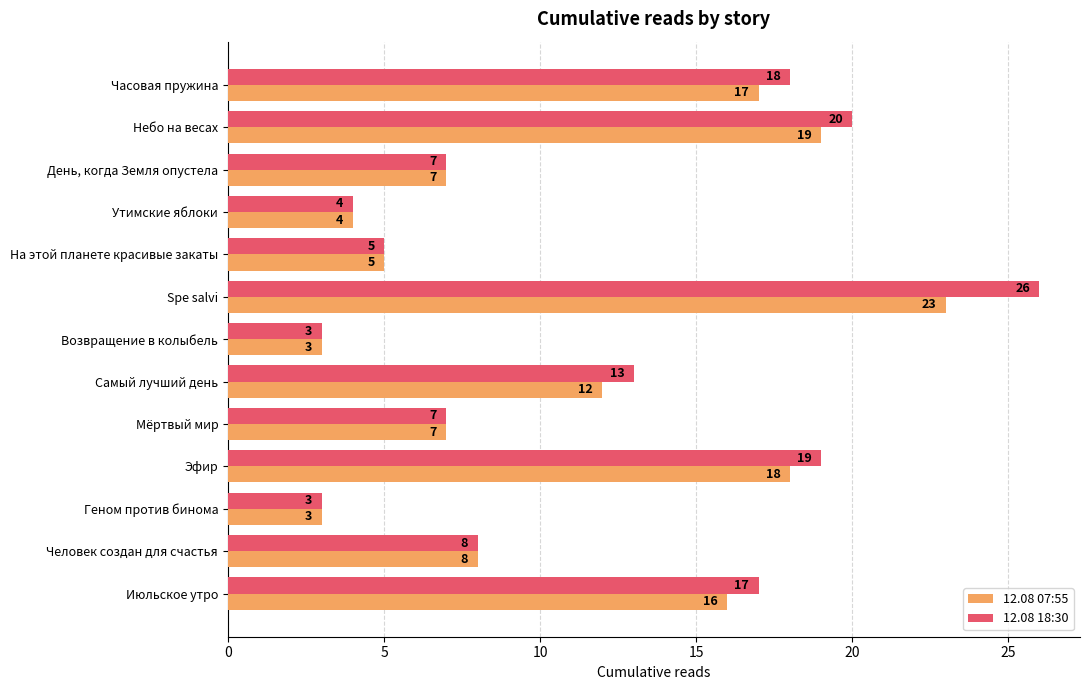

Is it true that 12.08 18:30 equals 18 at Часовая пружина?

True